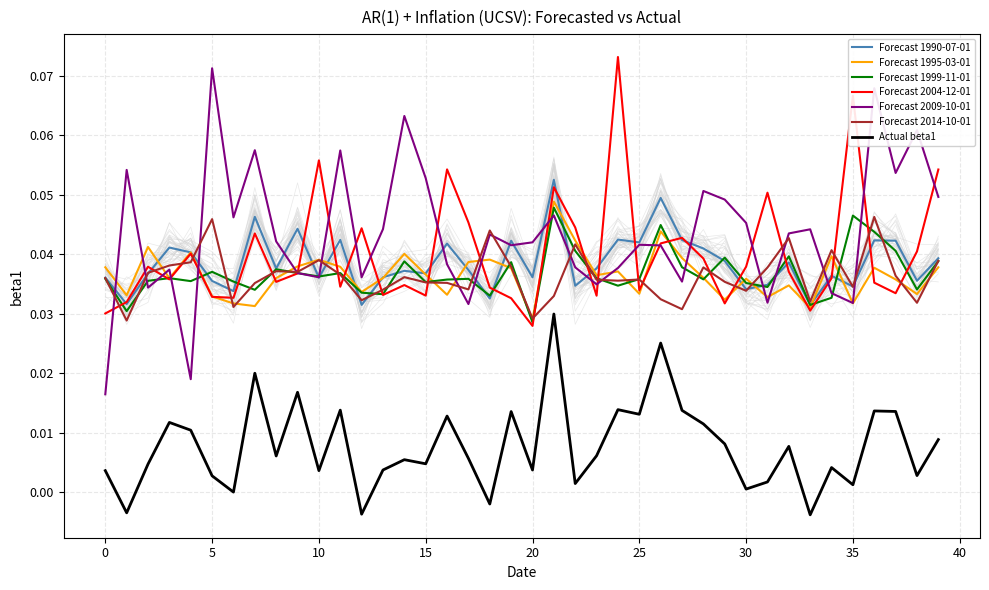

How many interior local valleys does the col_5 series have?

12